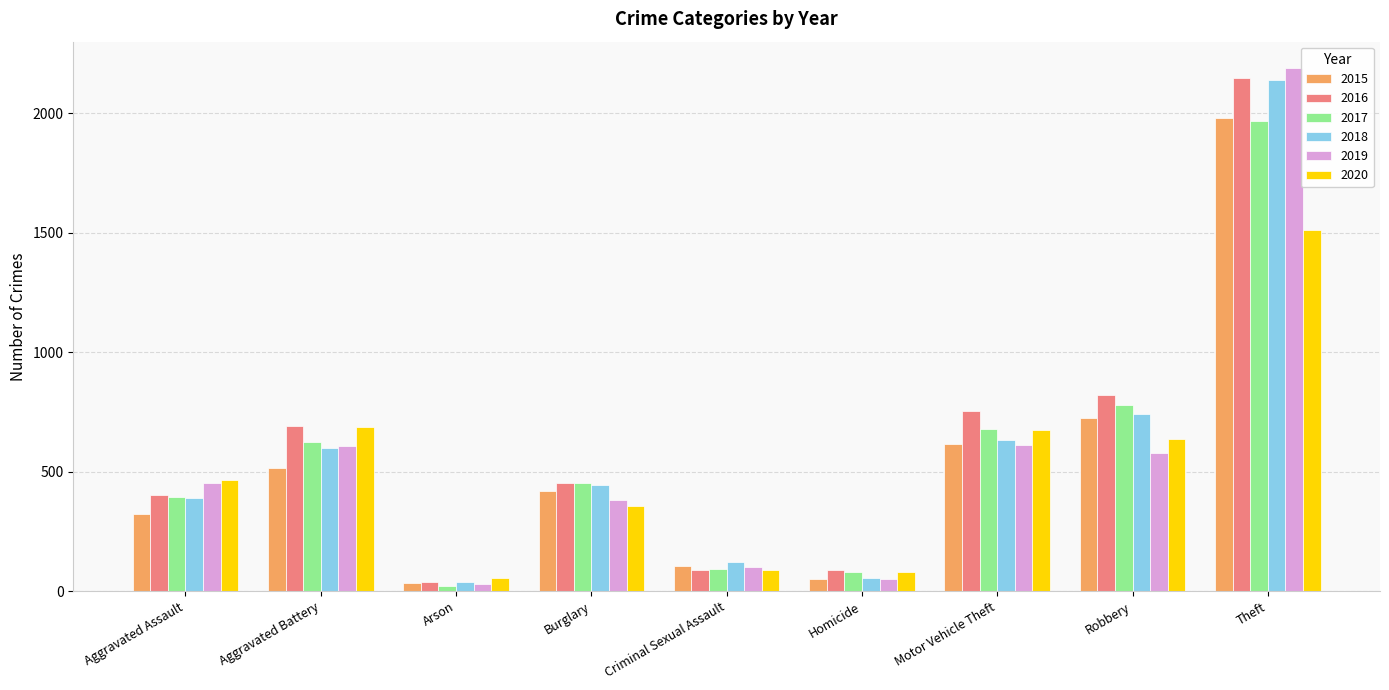

The value of 2019 at Robbery is 577. True or false?

True